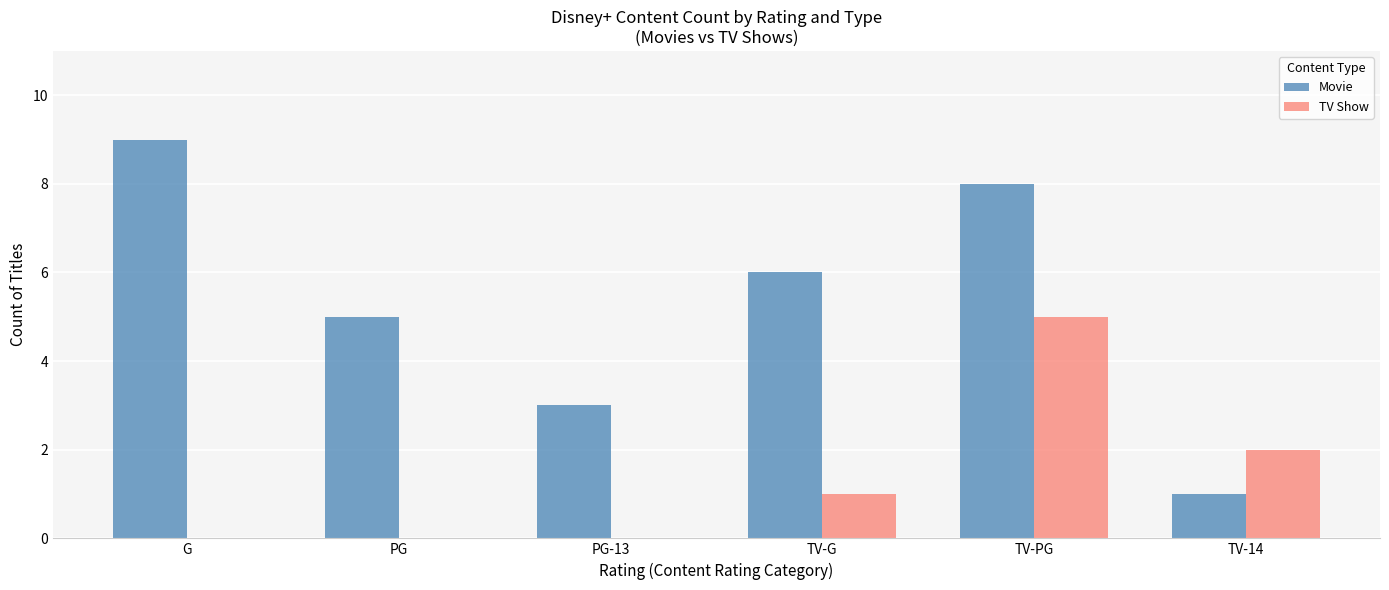

Between G and PG, which series saw the biggest shift?

Movie